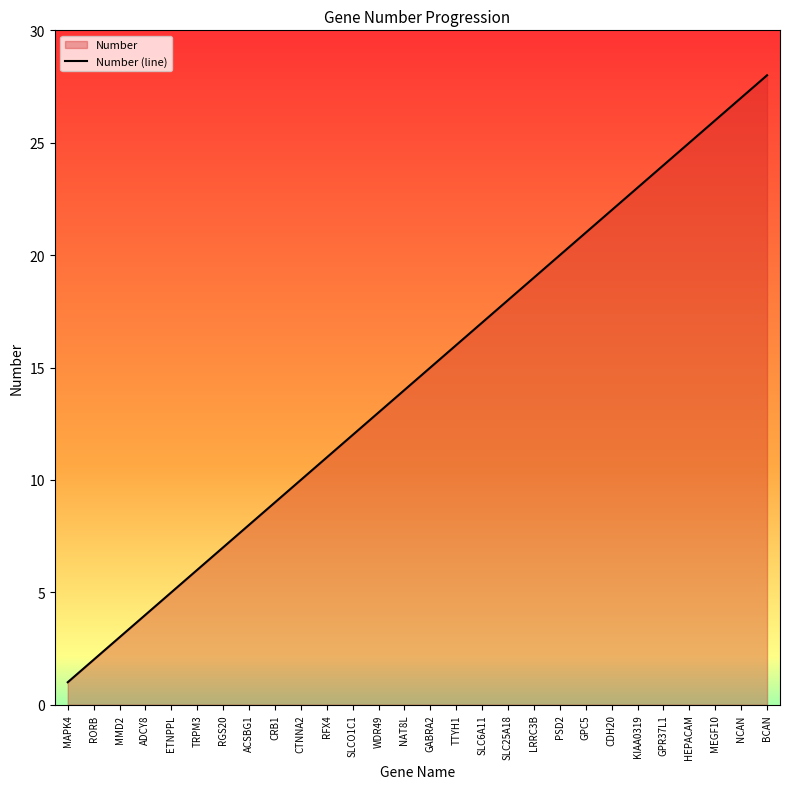

What is the average value?

14